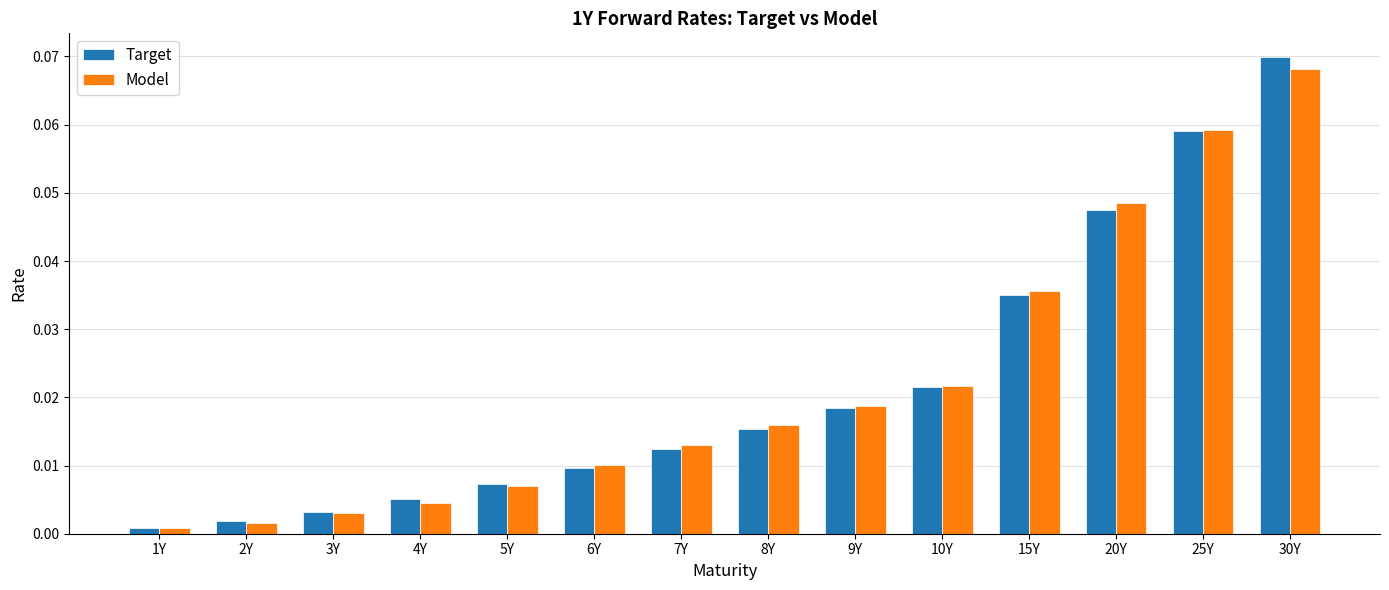

What is the label of the 6th bar from the right?

9Y